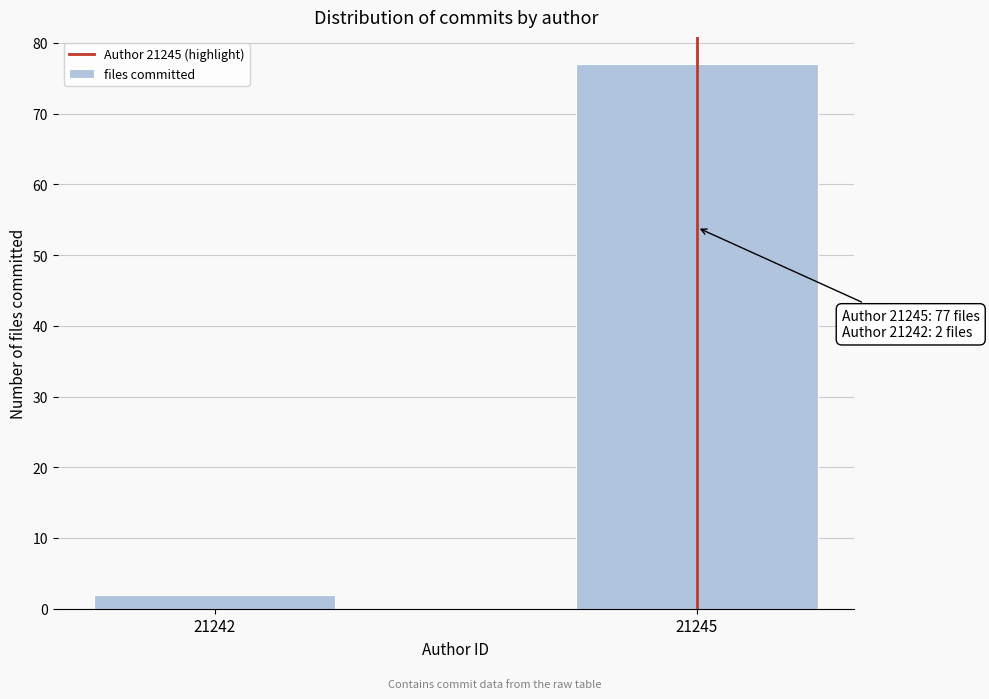

Reading left to right, list all the values displayed in this chart.

2	77